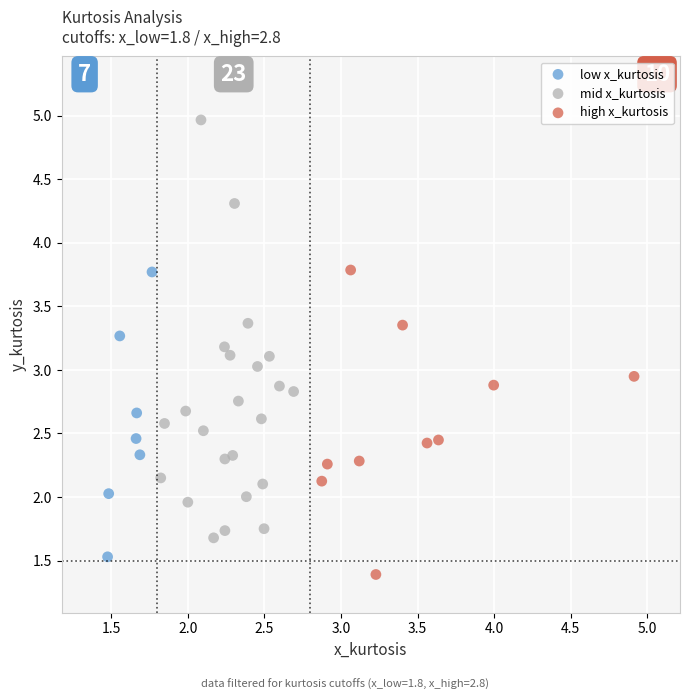

Which series contains the lowest Y value?

high x_kurtosis